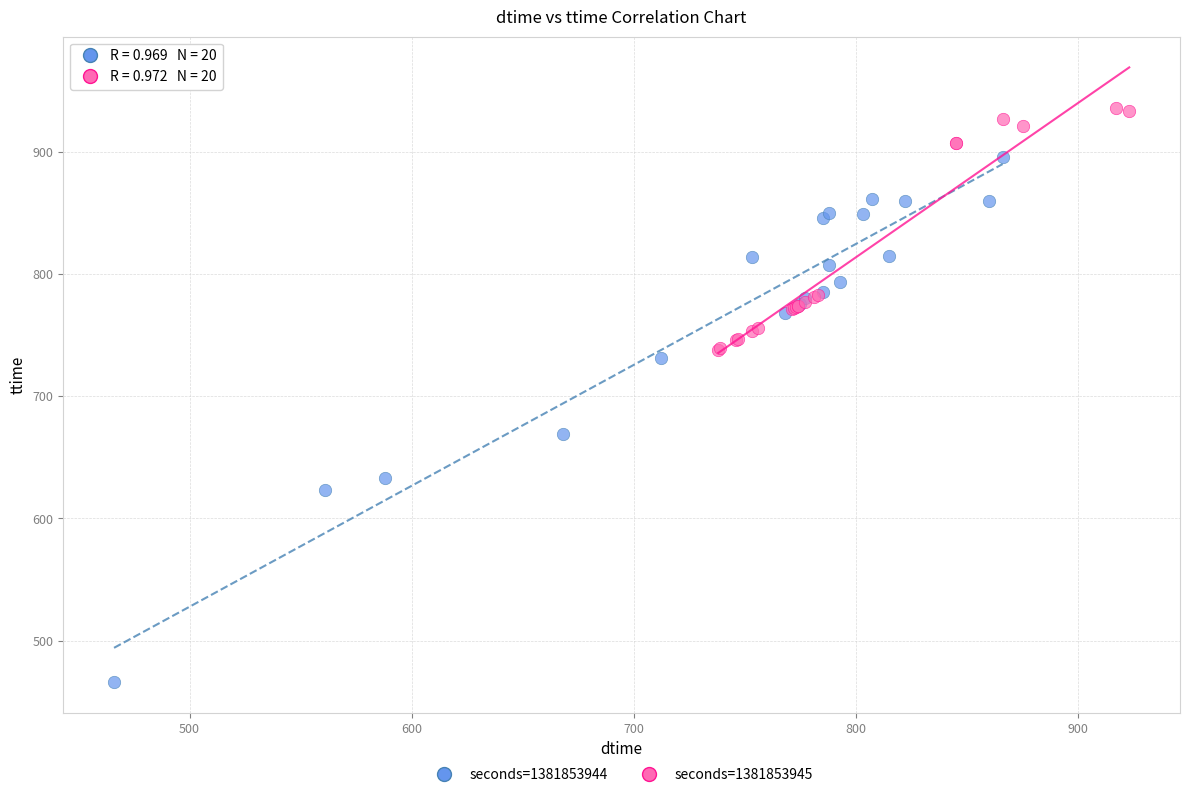

Which series contains the lowest Y value?

seconds=1381853944